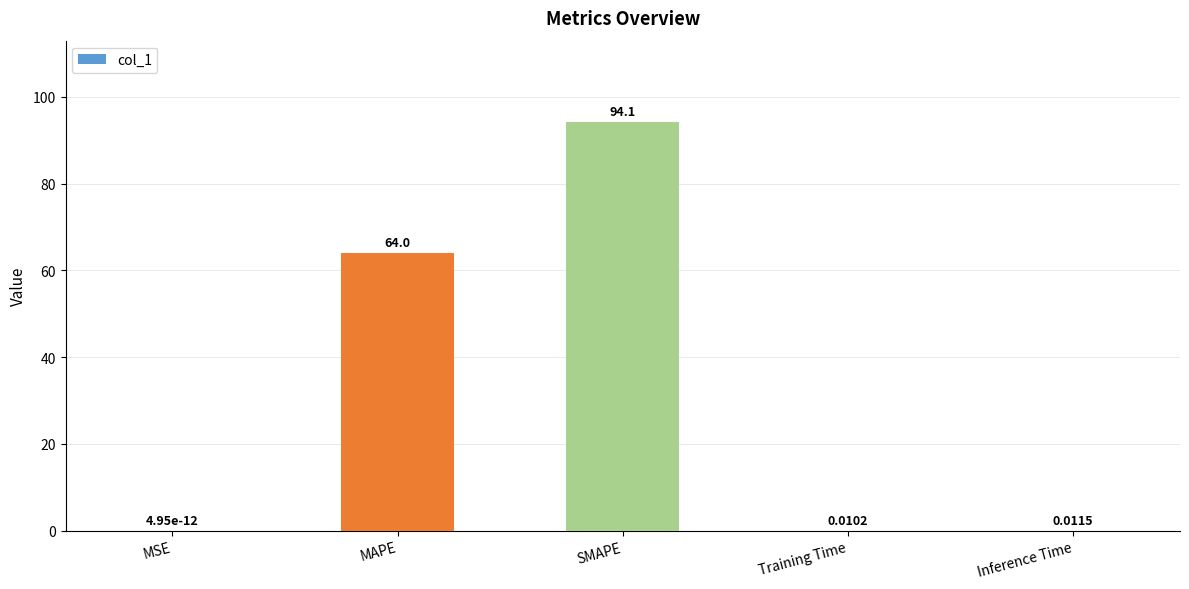

Is it true that the value at MSE is 0.0?

True